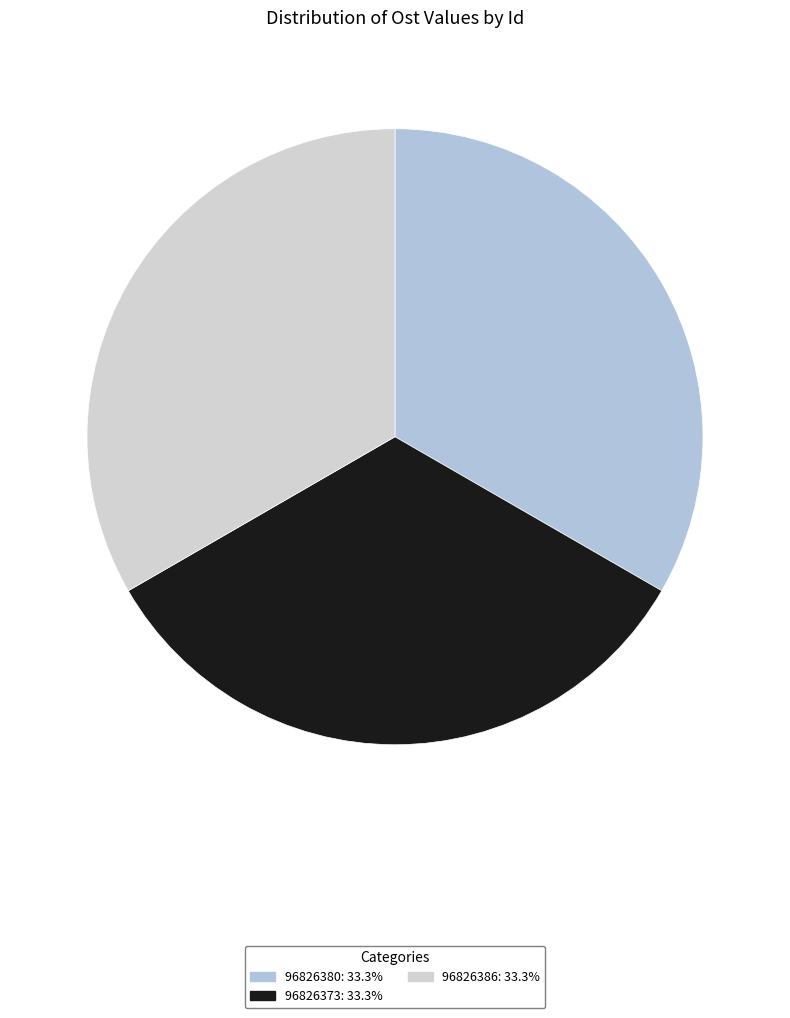

How many slices are in this pie chart?

3